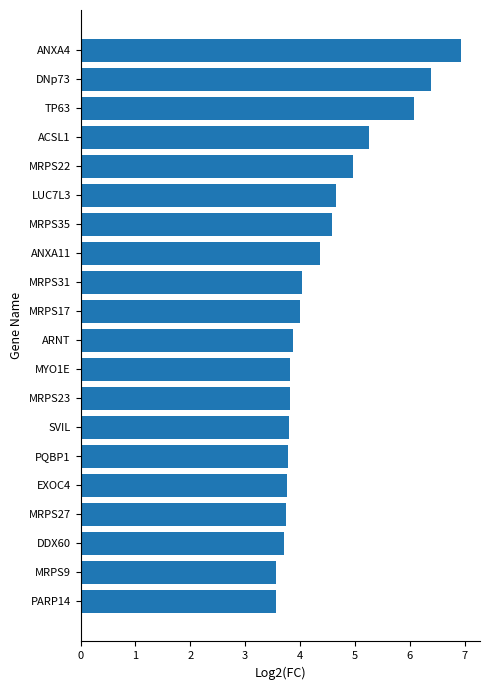

How many series are shown in this chart?

1